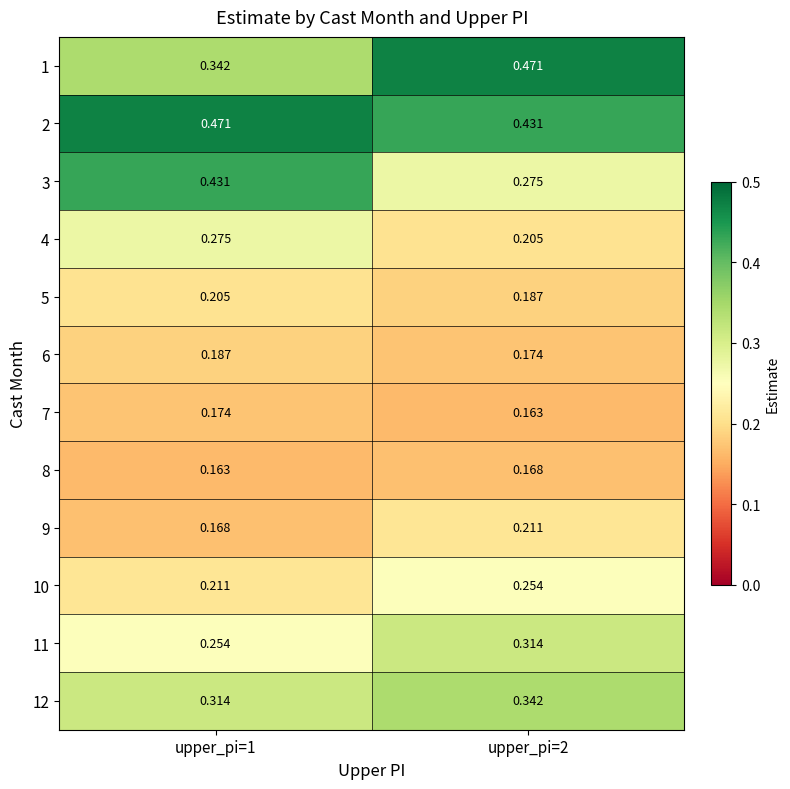

Is the value of 1 at upper_pi=2 greater than the value of 9 at upper_pi=2?

Yes